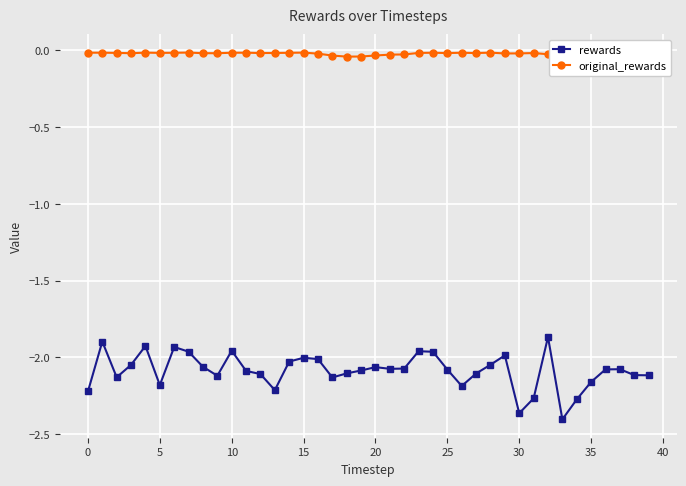

The rewards series shows -1.3 at 0. True or false?

False